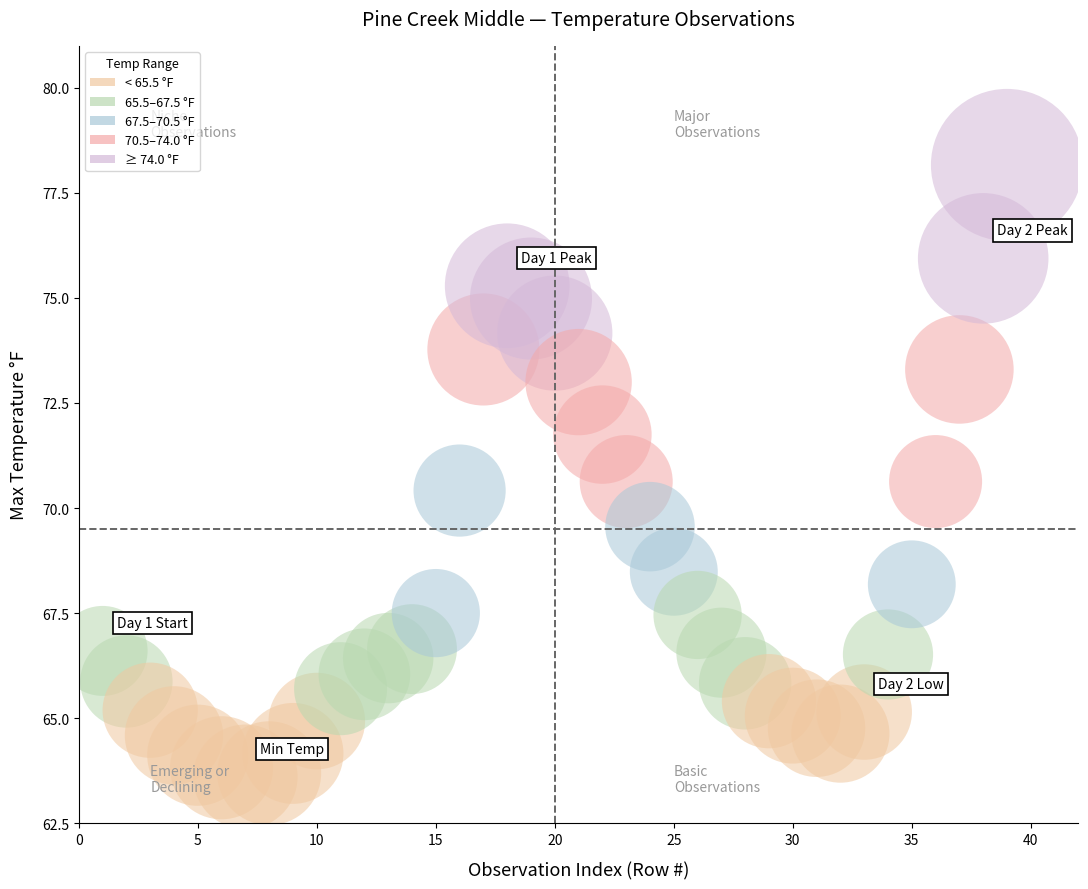

What is the range of X values (max minus min)?

38.0